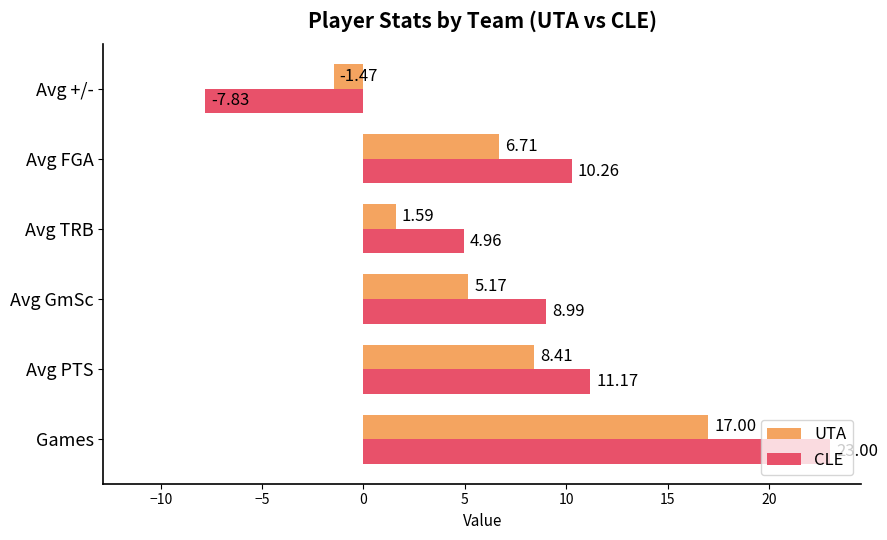

Where is UTA nearest to the value 7?

Avg FGA